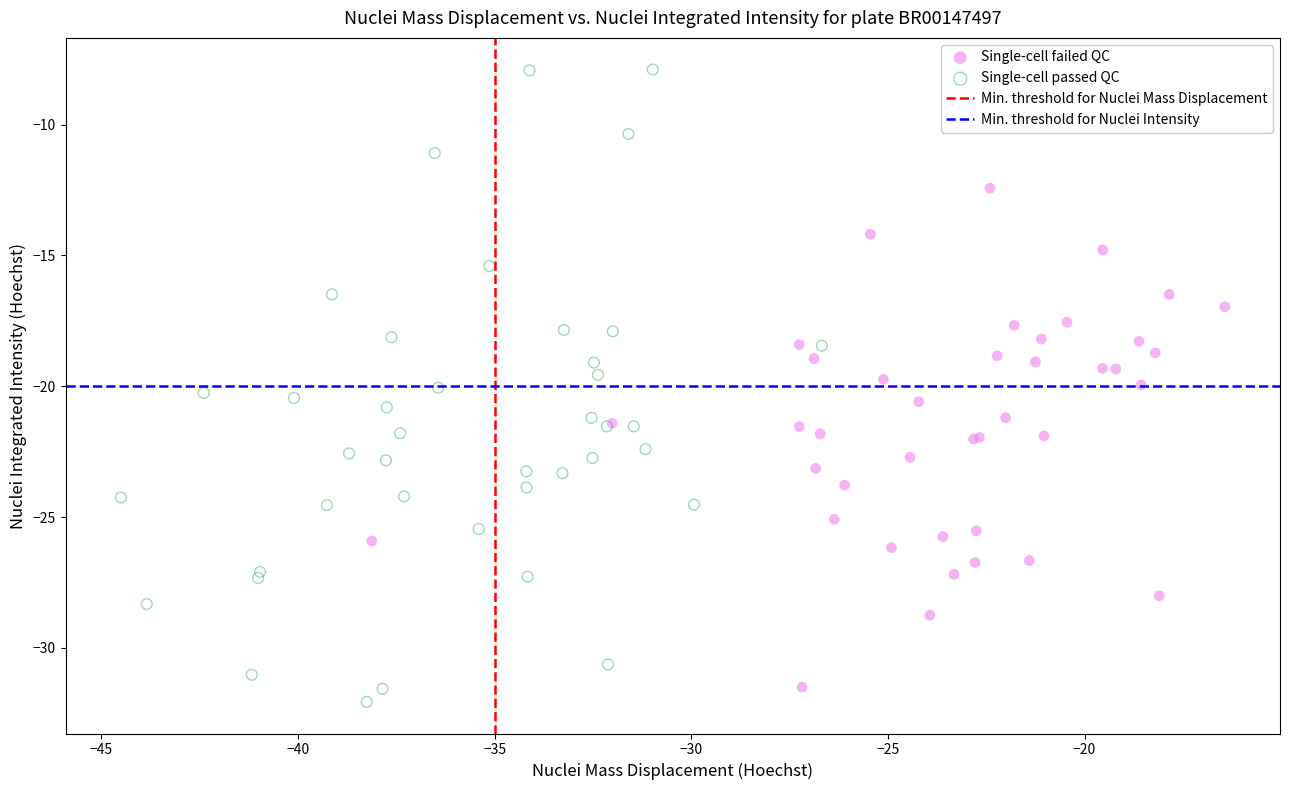

Which series reaches the minimum Y coordinate?

Single-cell passed QC